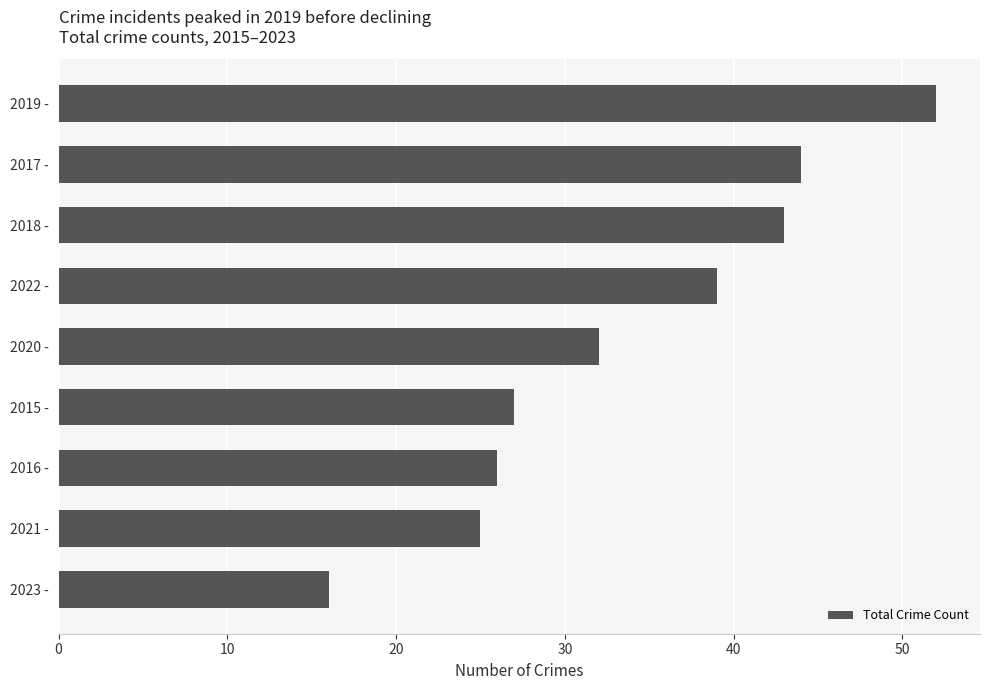

How many values are below 32?

4